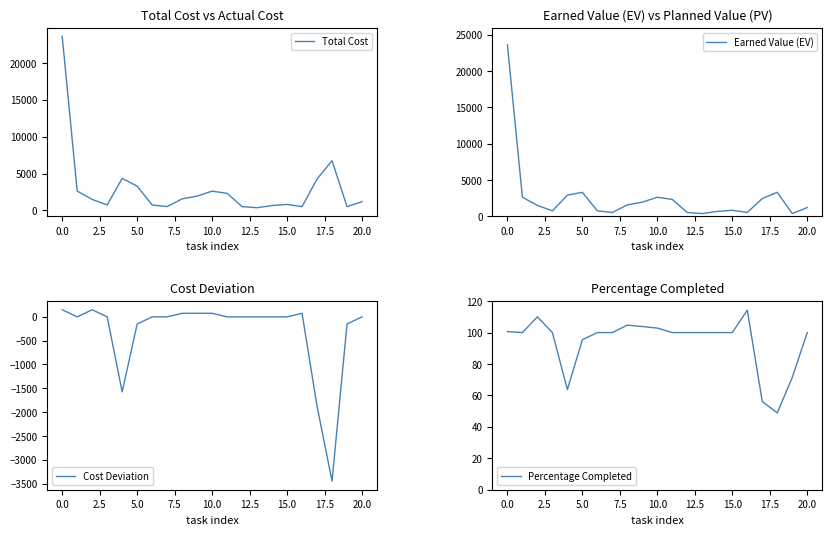

Reading left to right, extract all data points from this chart.

Total Cost: 23625.0	2625.0	1500.0	750.0	4350.0	3300.0	750.0	525.0	1575.0	1950.0	2625.0	2325.0	525.0	375.0	675.0	825.0	525.0	4275.0	6750.0	525.0	1200.0
Earned Value (EV): 23625.0	2625.0	1500.0	750.0	2914.5	3300.0	750.0	525.0	1575.0	1950.0	2625.0	2325.0	525.0	375.0	675.0	825.0	525.0	2442.9	3307.5	375.0	1200.0
Cost Deviation: 150.0	0.0	150.0	0.0	-1575.0	-150.0	0.0	0.0	75.0	75.0	75.0	0.0	0.0	0.0	0.0	0.0	75.0	-1875.0	-3450.0	-150.0	0.0
Percentage Completed: 100.6	100.0	110.0	100.0	63.8	95.5	100.0	100.0	104.8	103.8	102.9	100.0	100.0	100.0	100.0	100.0	114.3	56.1	48.9	71.4	100.0